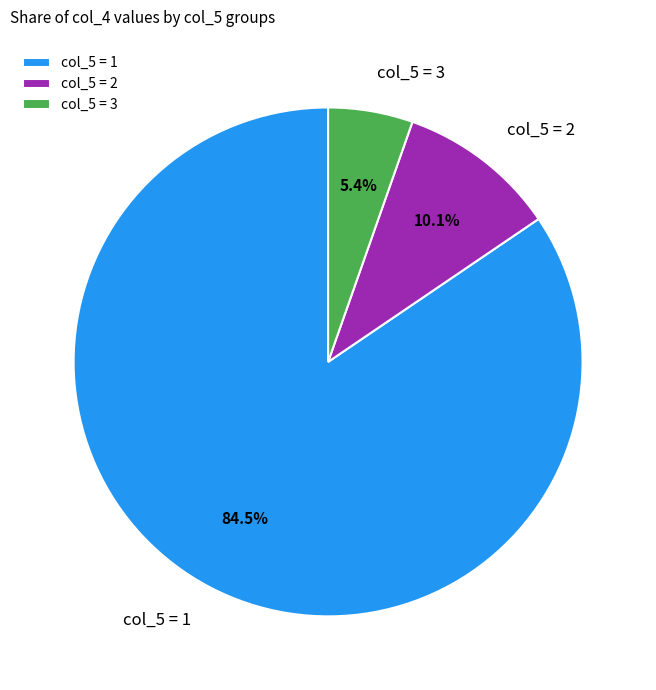

What is the majority slice?

col_5 = 1